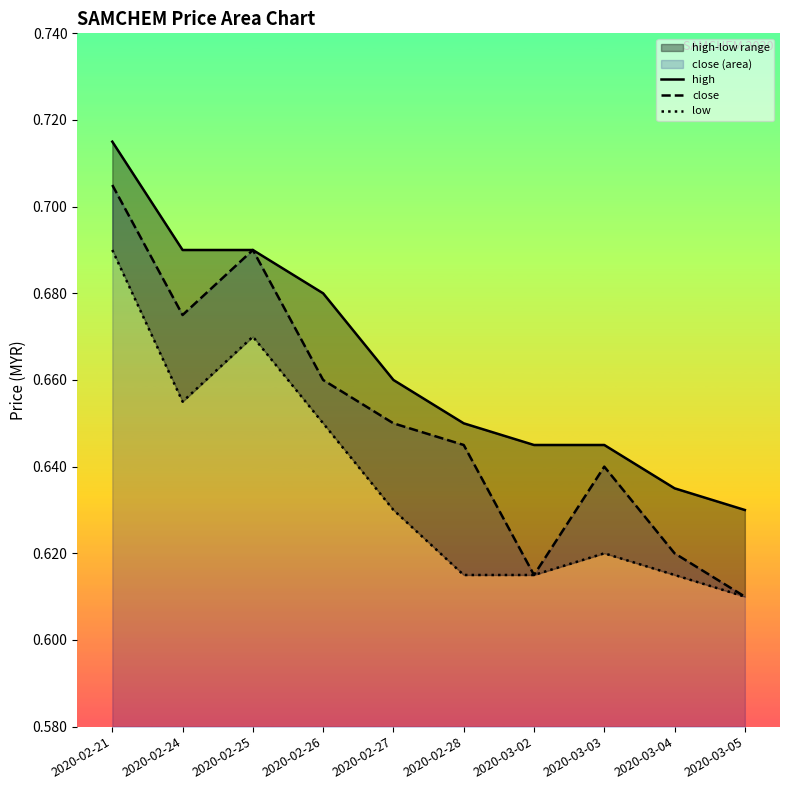

At which category does low reach its first local valley?

2020-02-24